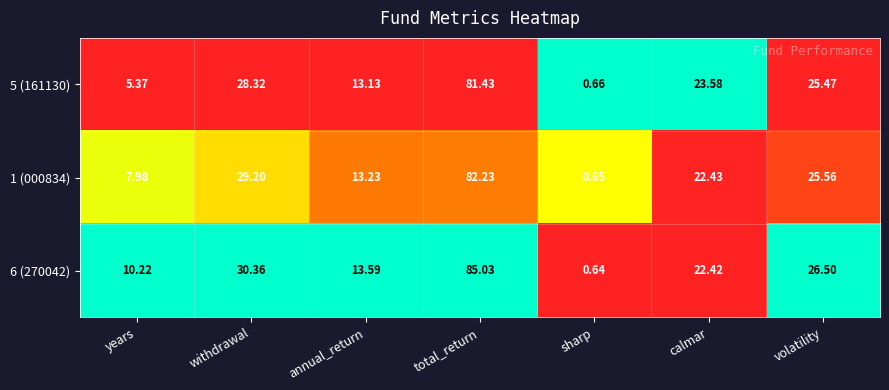

At how many categories does at least one series exceed 0?

7